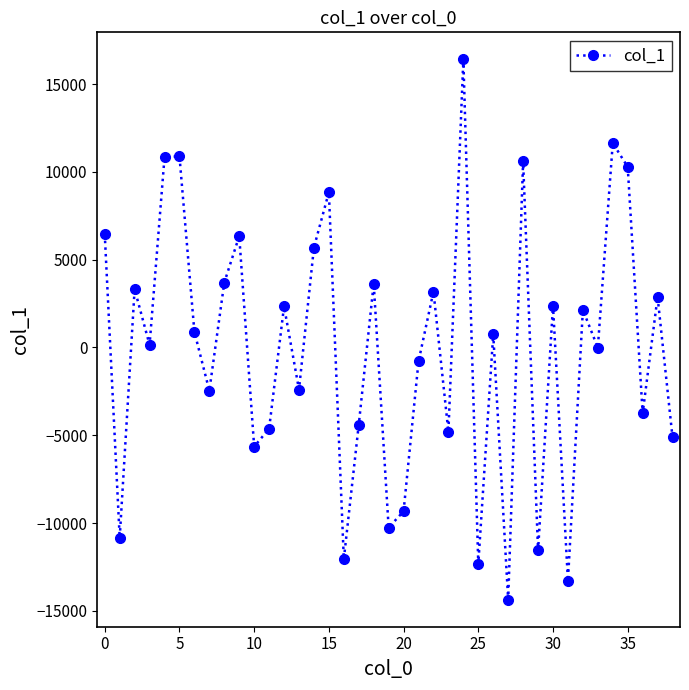

What is the smallest value displayed?

-14368.8